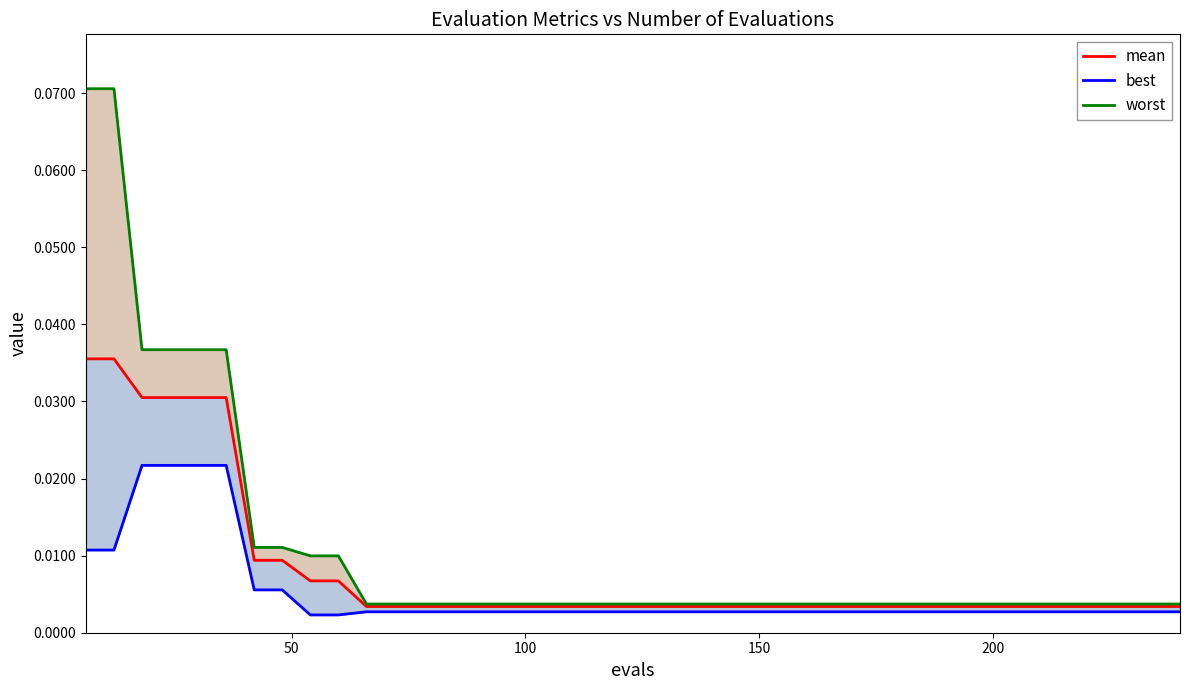

What is the maximum value for worst?

0.1